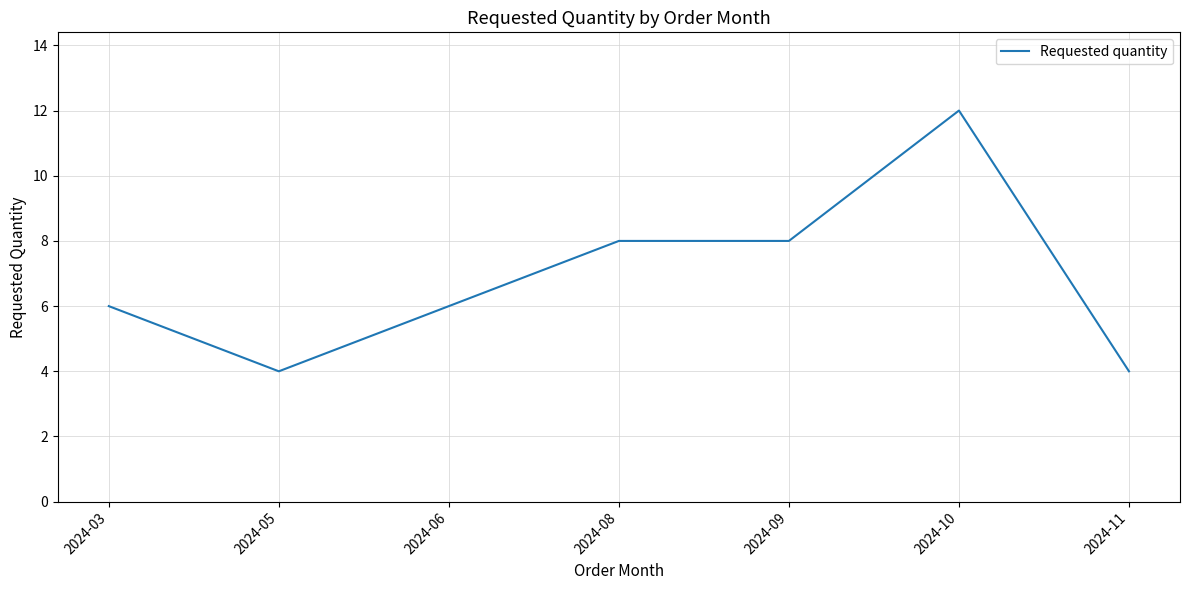

How many distinct data groups are displayed?

1